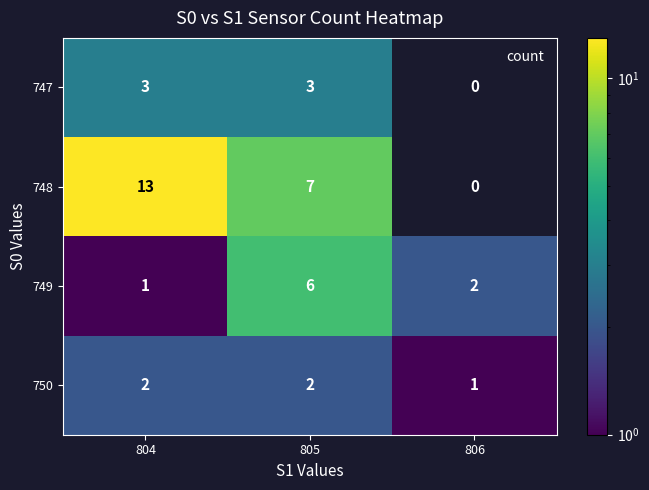

Which series has the widest spread of values?

748